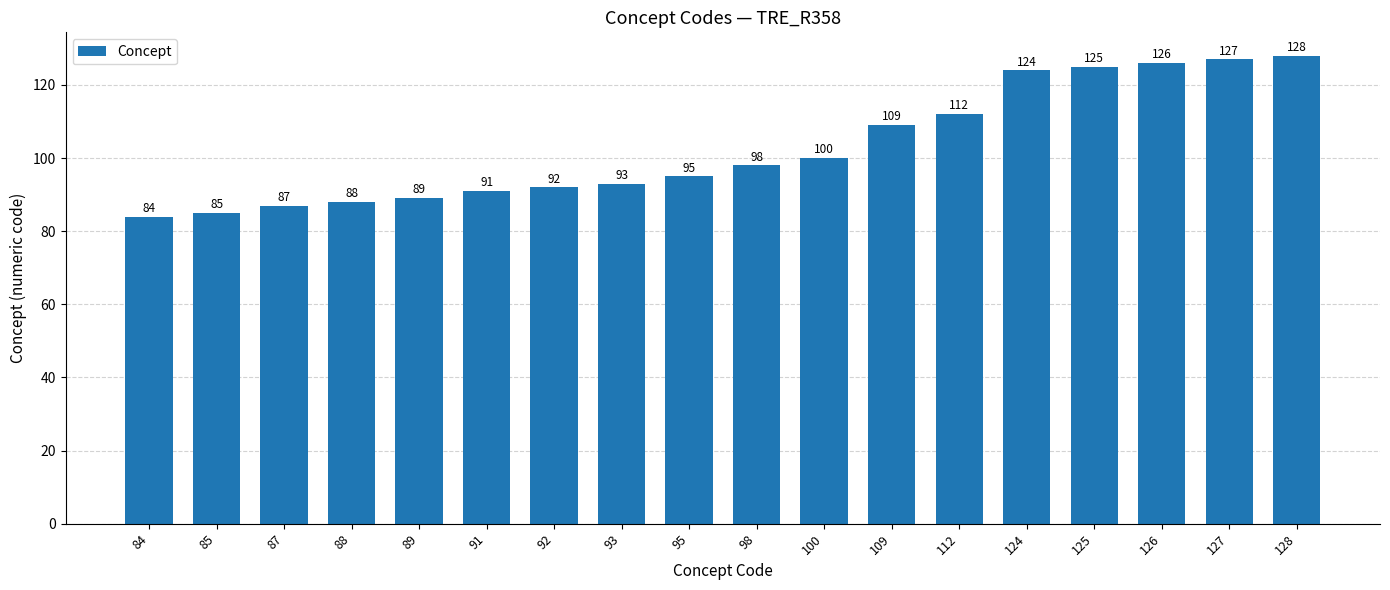

Which has a higher value, 92 or 125?

125